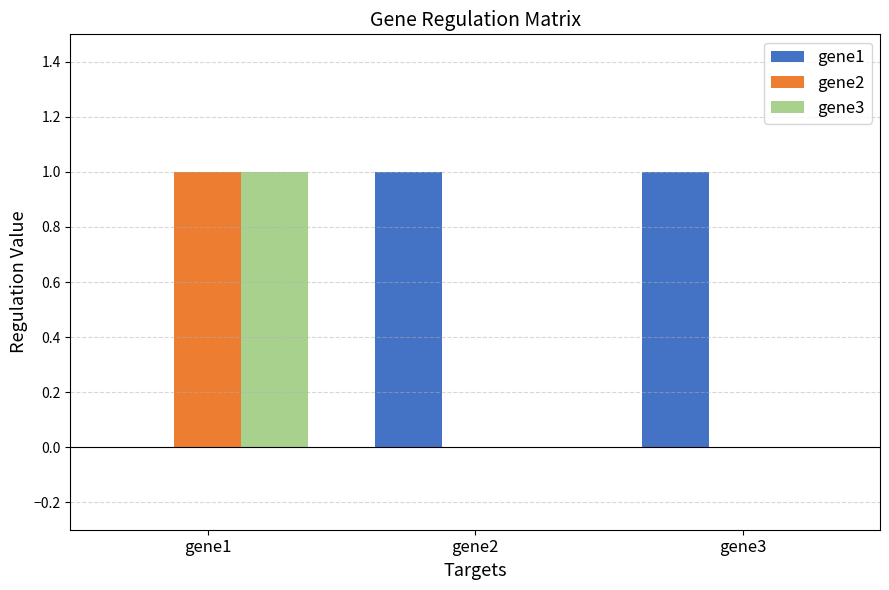

Count the number of data series in this chart.

3